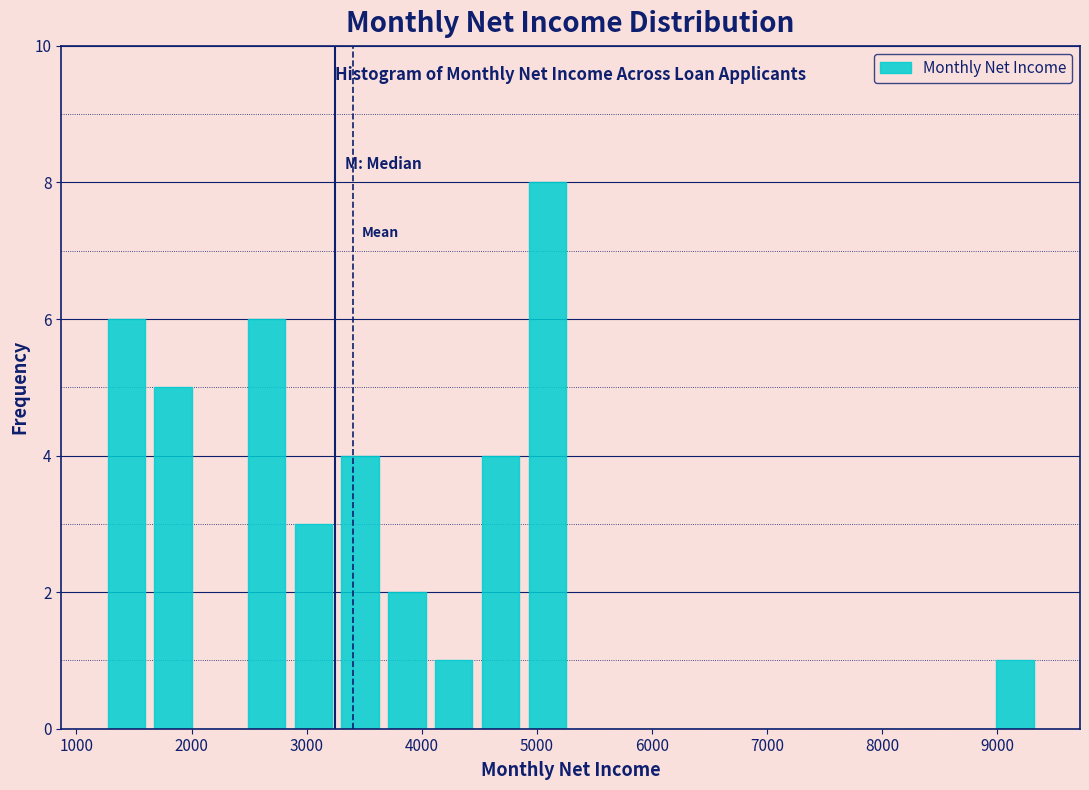

What is the height of the bar covering 9000 to 9400 on the x-axis? Neither the bar edges nor the heights are printed on the chart, so give them approximately, as read against the axes.

1